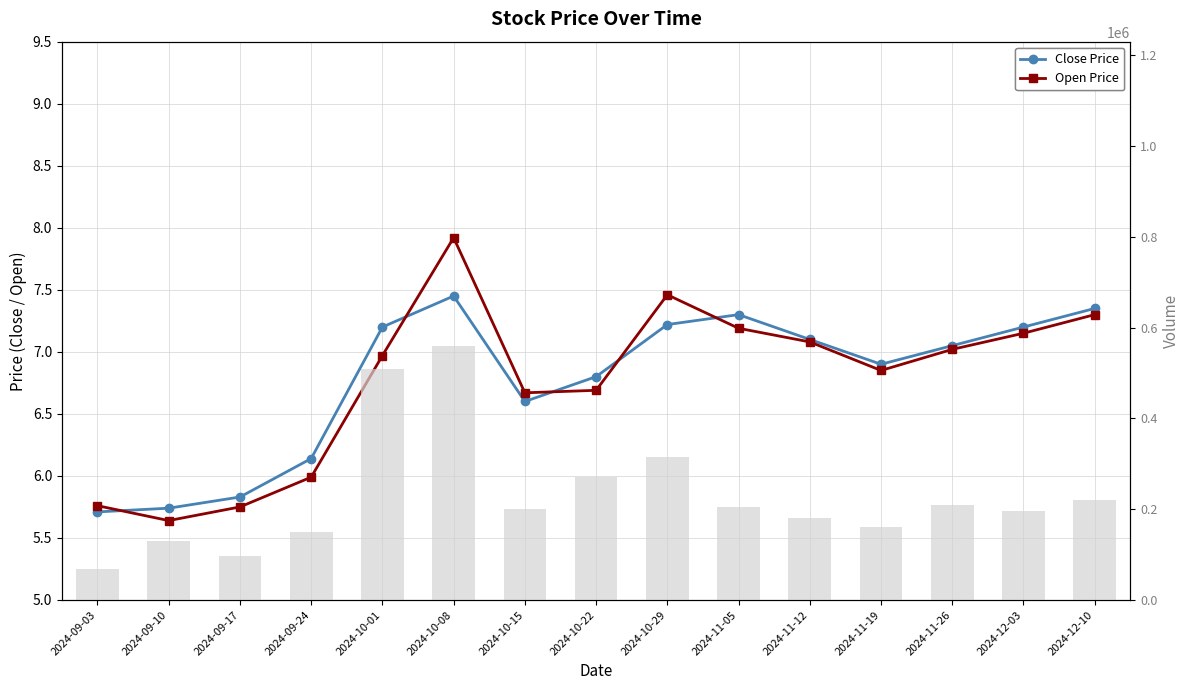

What is the label of the 2nd bar from the left?

2024-09-10